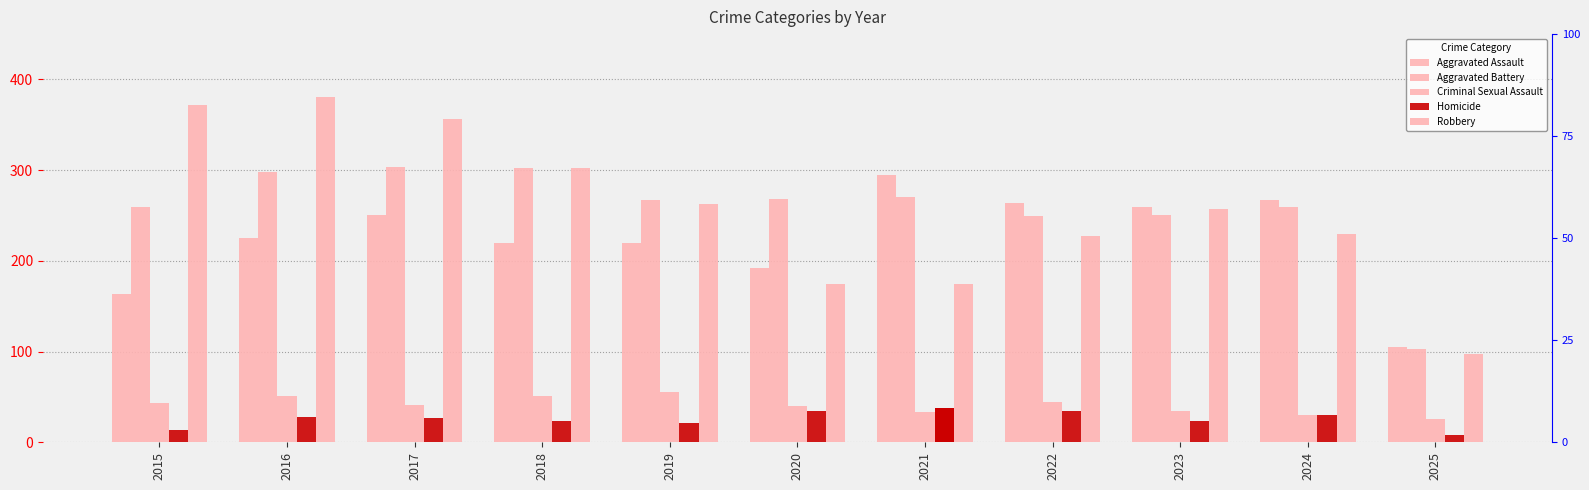

What is the difference between the maximum and minimum values in the Robbery series?

284